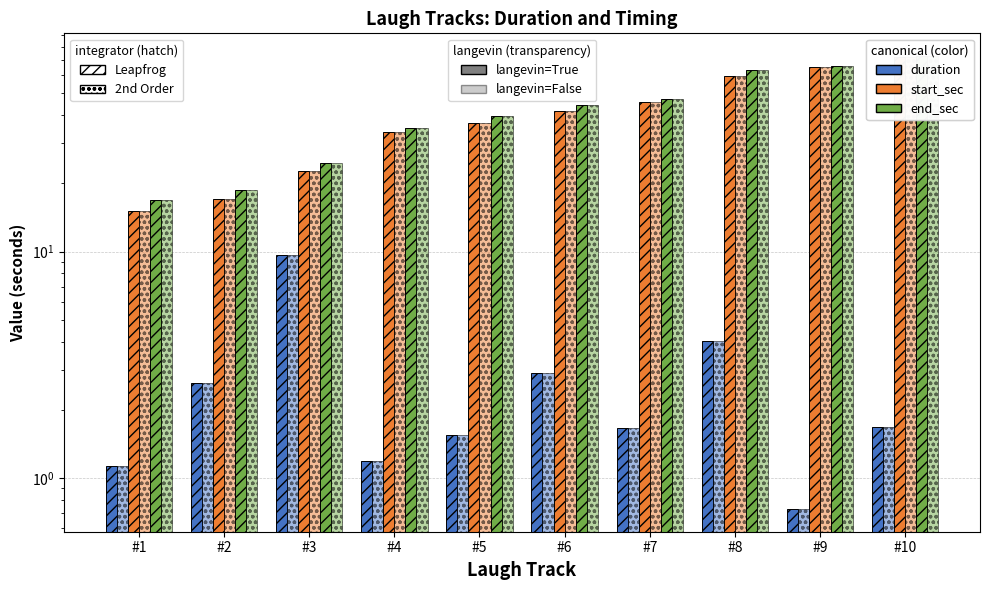

Between #1 and #3, which series saw the biggest shift?

duration (leapfrog)